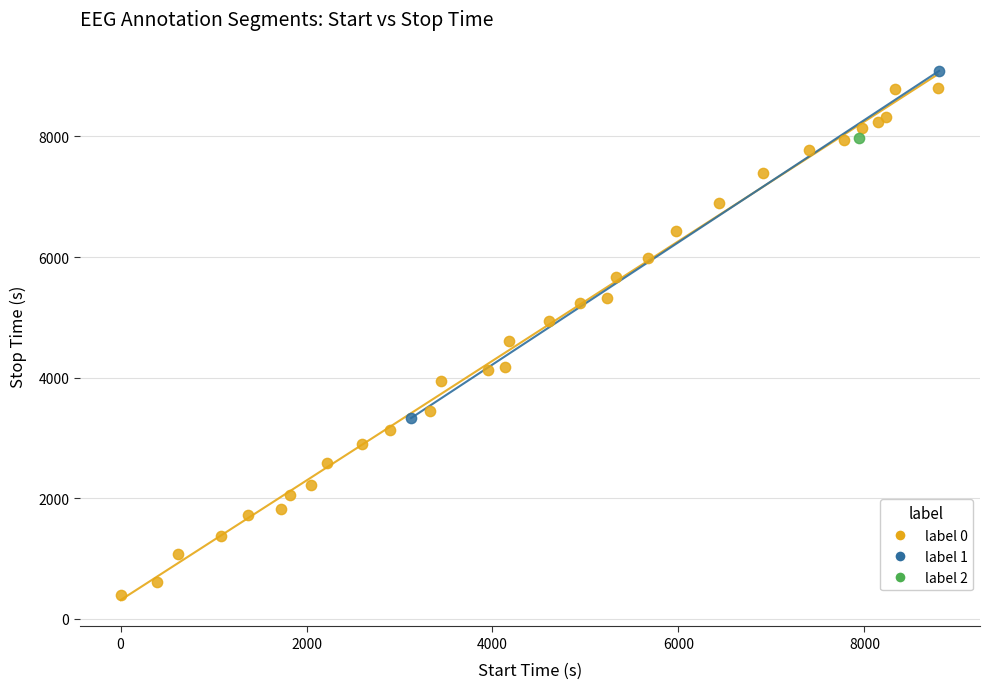

What are all the series names shown in the legend?

label 0, label 1, label 2